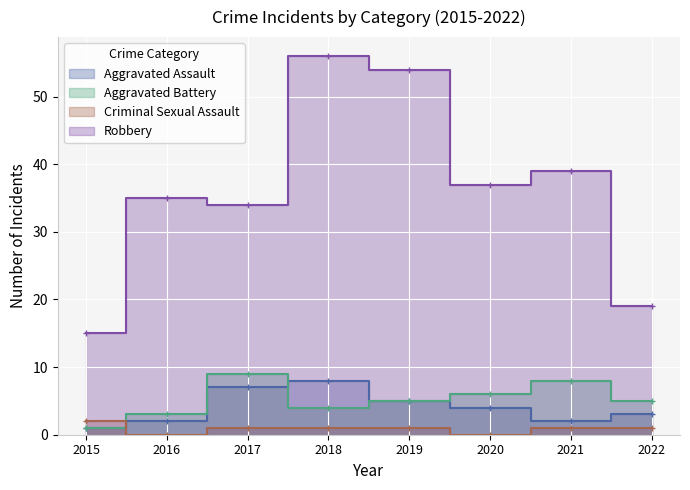

What is the value of the Aggravated Battery point at the 1st from the left?

1